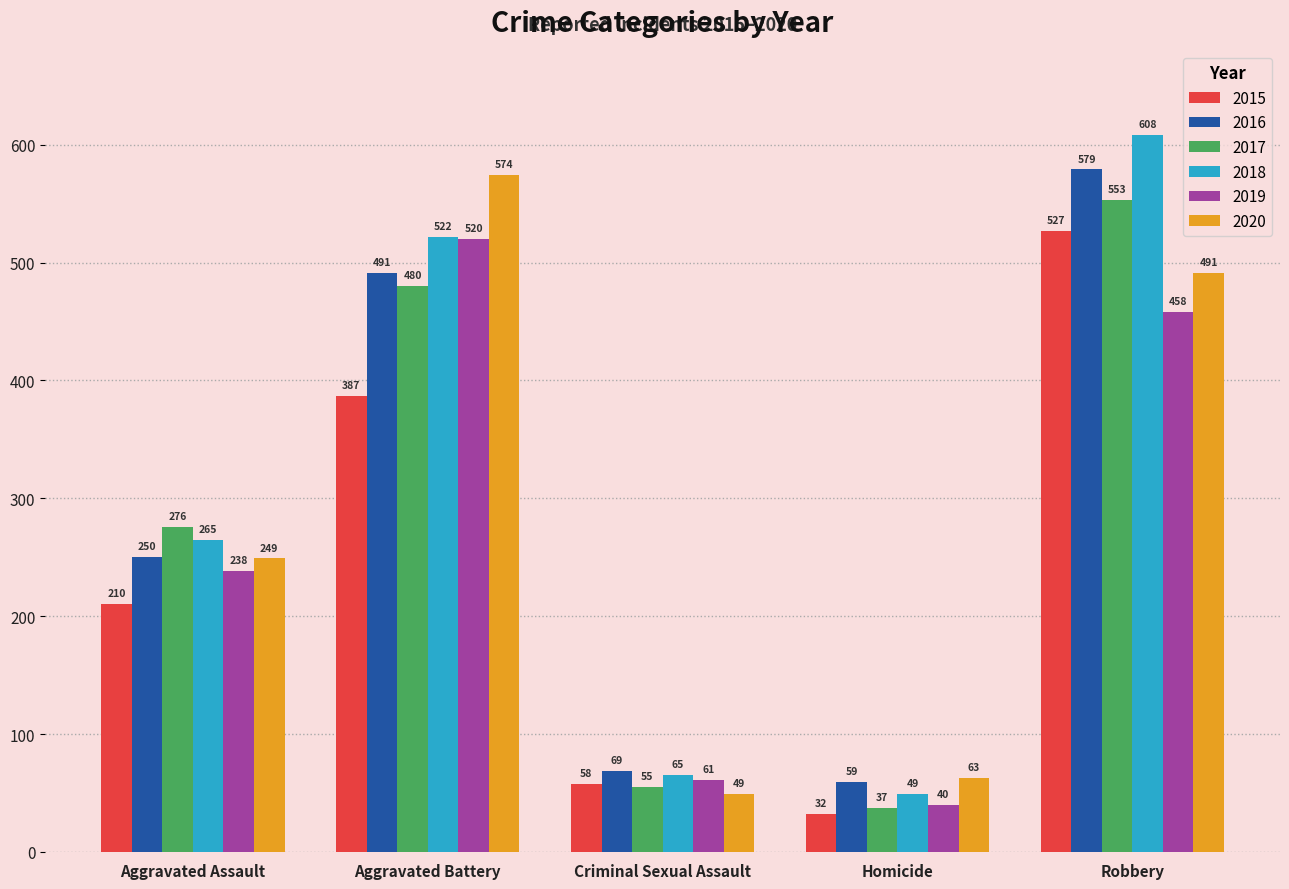

At which label is 2015 closest to 279?

Aggravated Assault